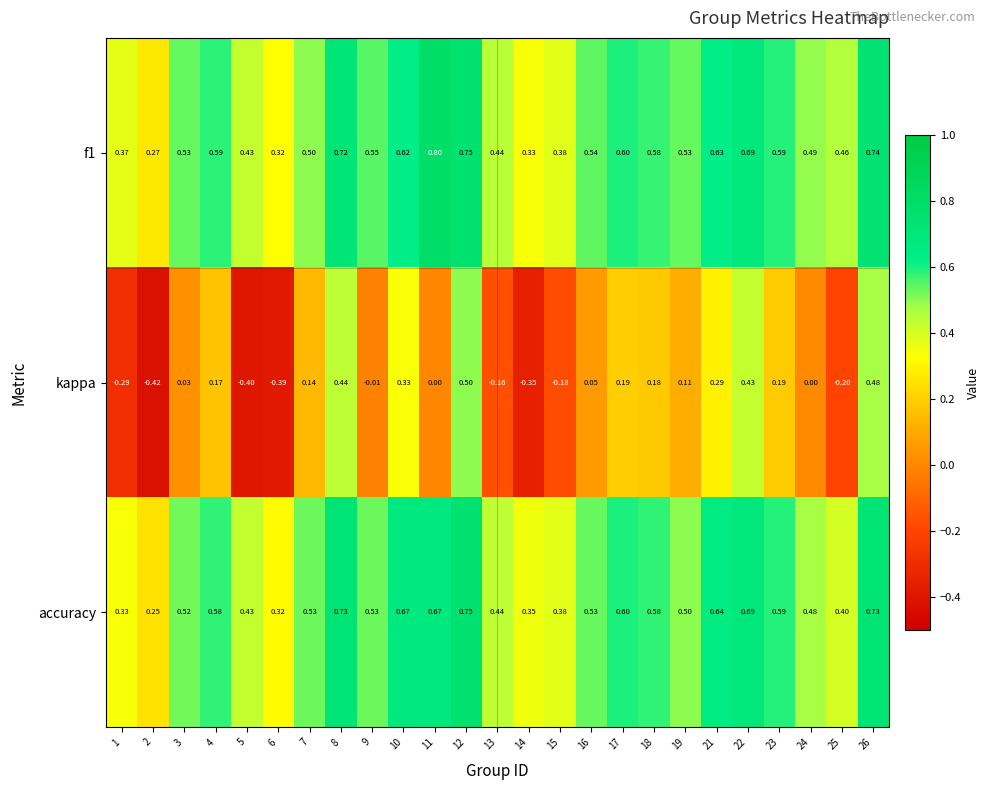

Which series has the largest range (max minus min)?

kappa